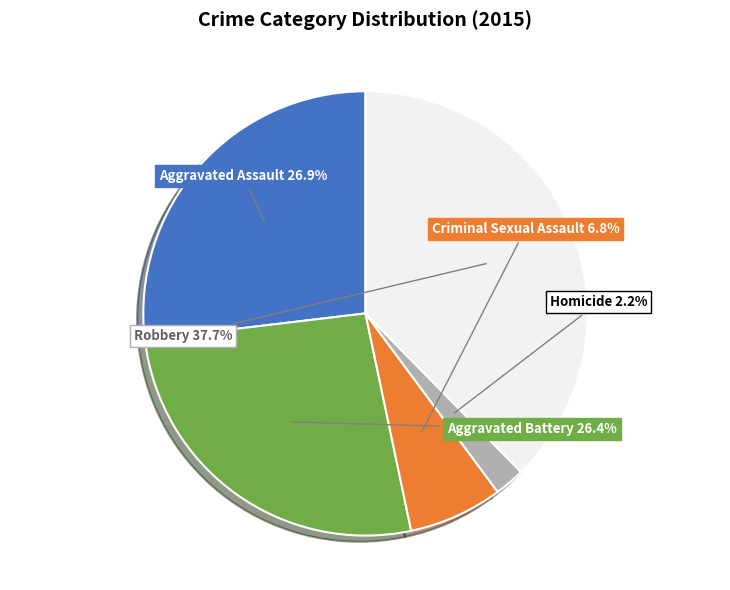

Is there a majority slice in this chart?

No